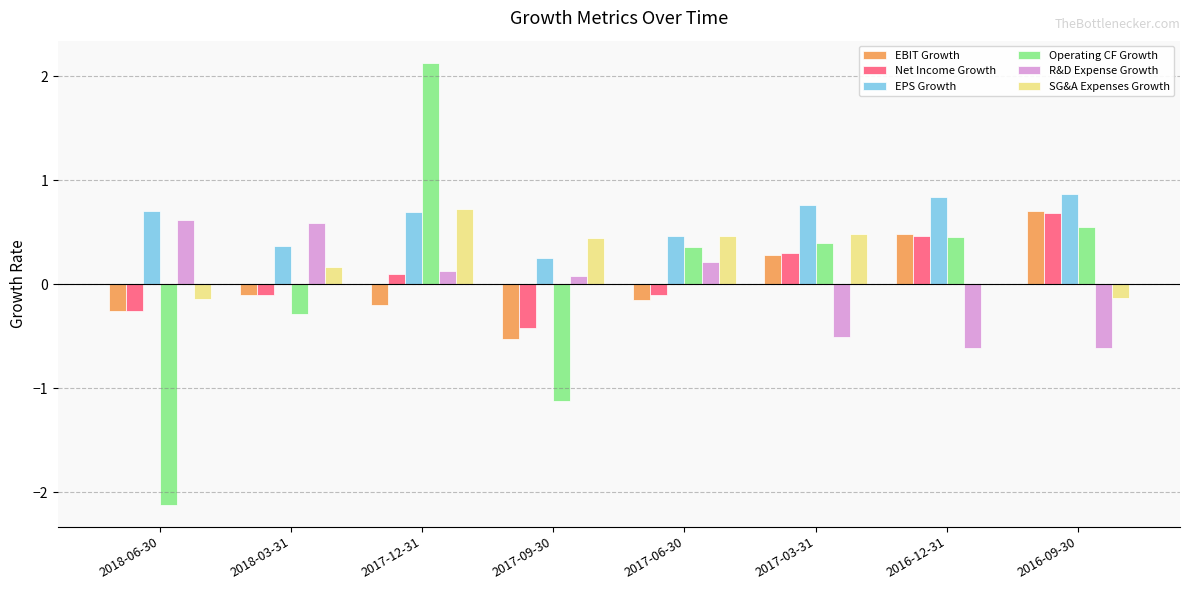

What is the sum of all EPS Growth values?

5.0